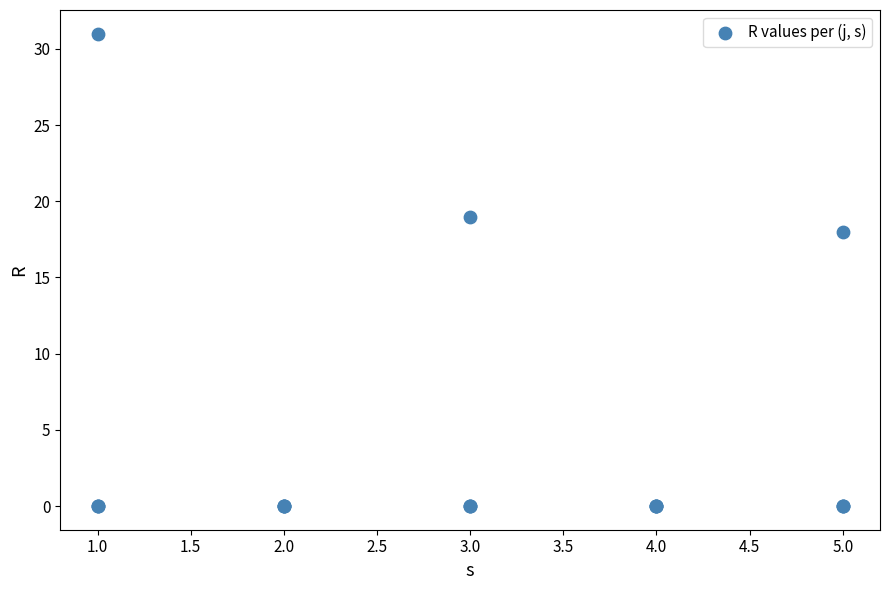

What Y value in the scatter plot is closest to 15?

18